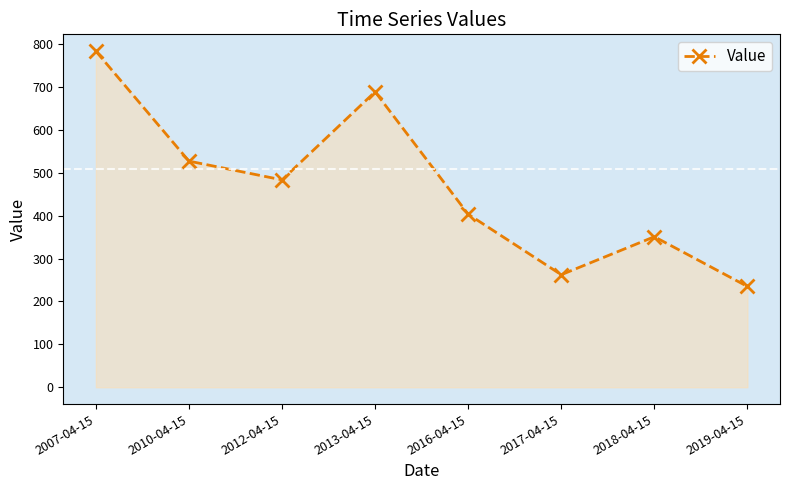

What is the difference between the values at 2018-04-15 and 2019-04-15?

115.9